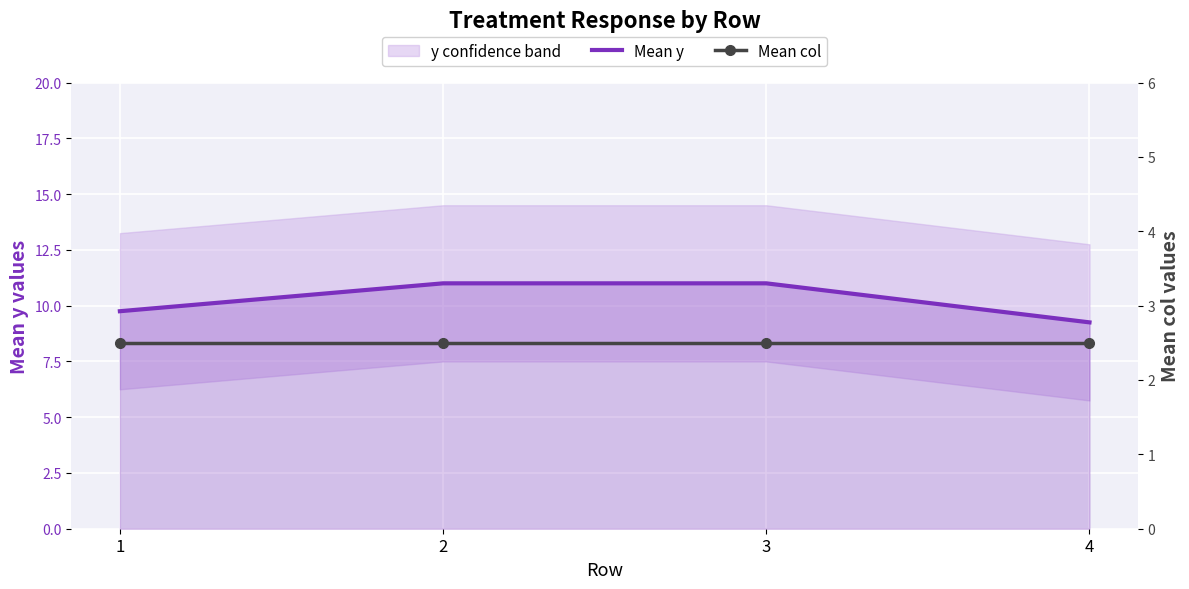

What is the difference between the maximum and minimum values in the Mean y series?

1.8